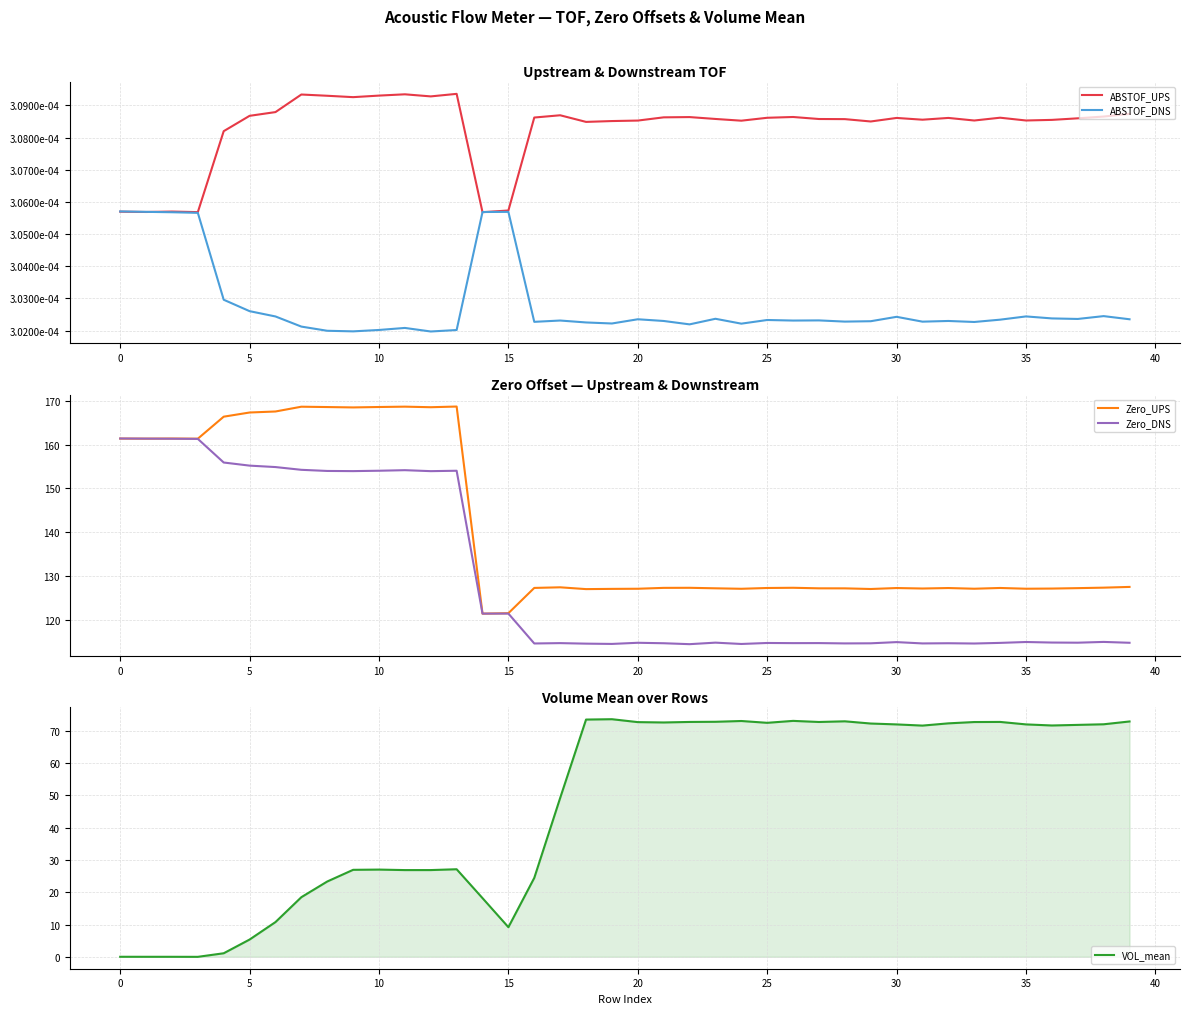

True or false: VOL_mean and Zero_UPS cross at least once.

False